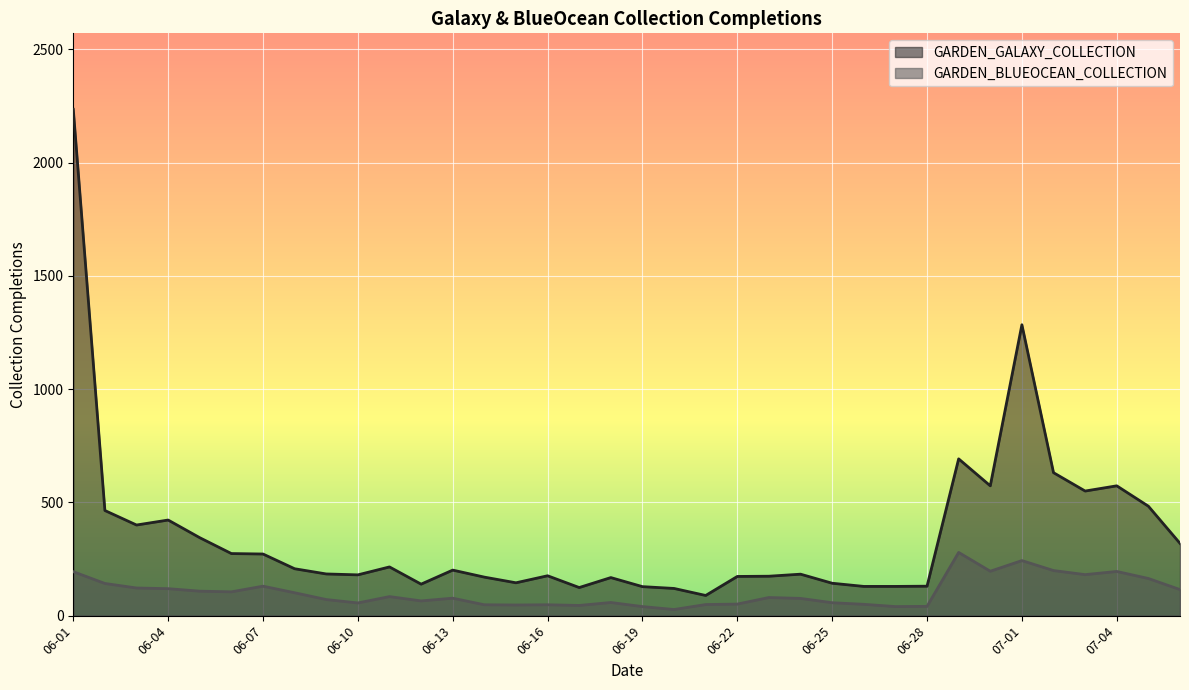

What is the sum of the GARDEN_GALAXY_COLLECTION values at 06-18 and 06-16?

344